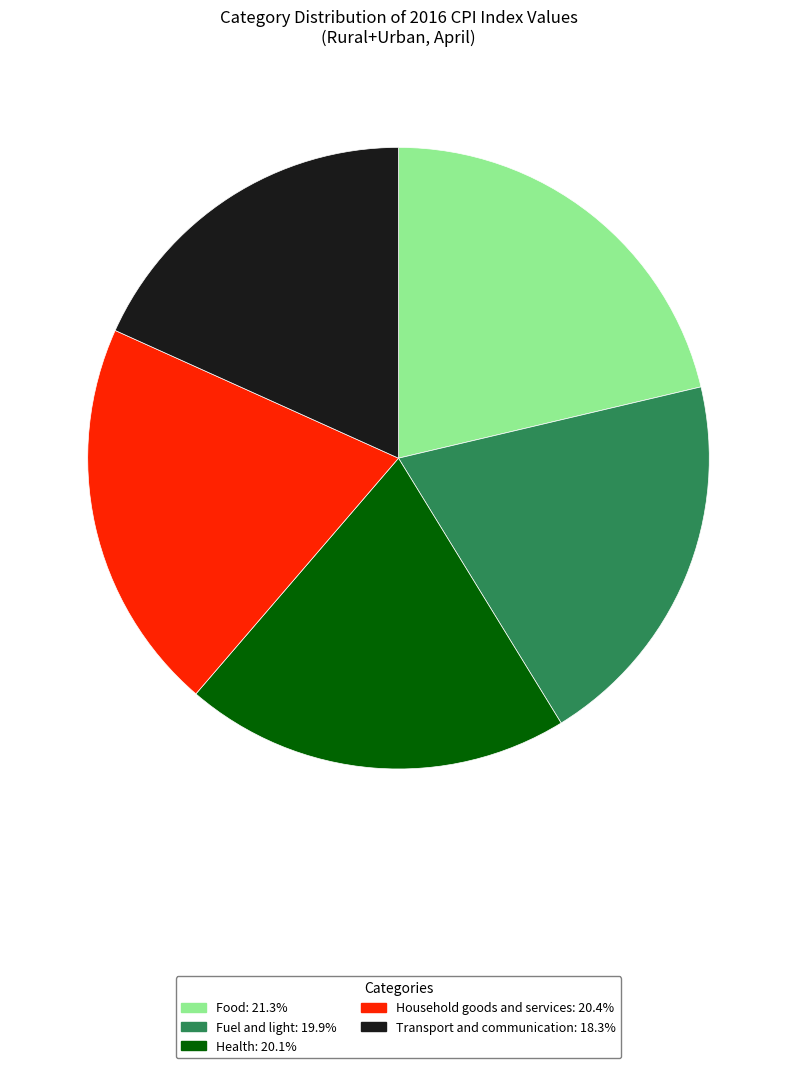

Is there any slice that represents more than half of the pie?

No